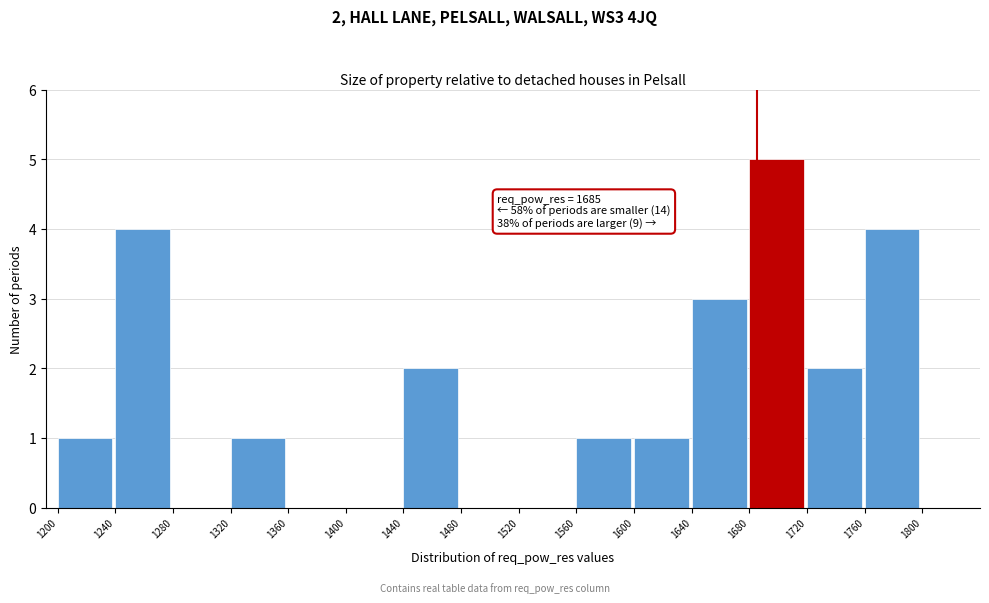

Over which range of the x-axis is the bar tallest?

1680 to 1720